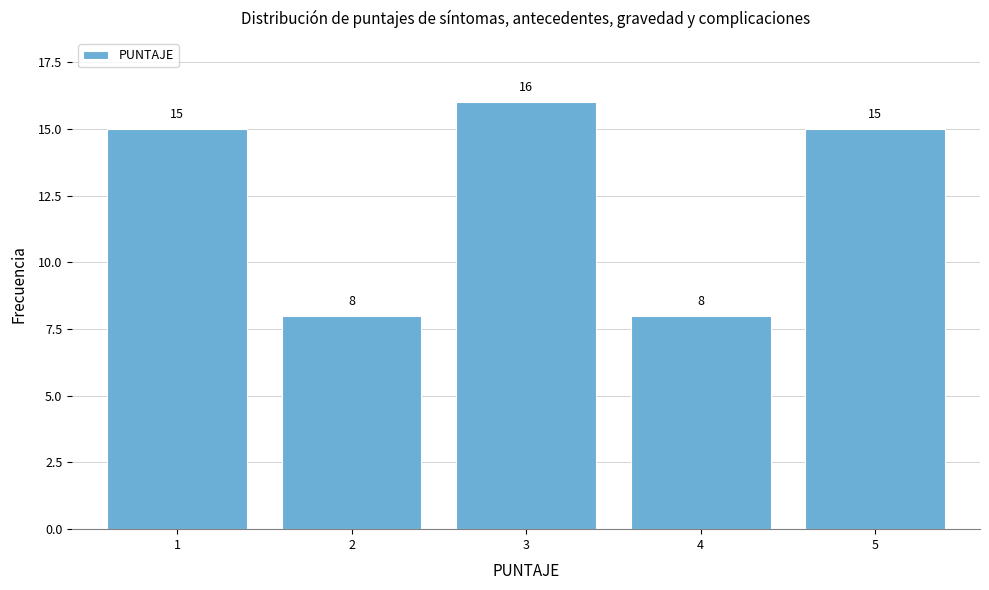

How tall is the bar that spans 3.5 to 4.5 on the x-axis?

8